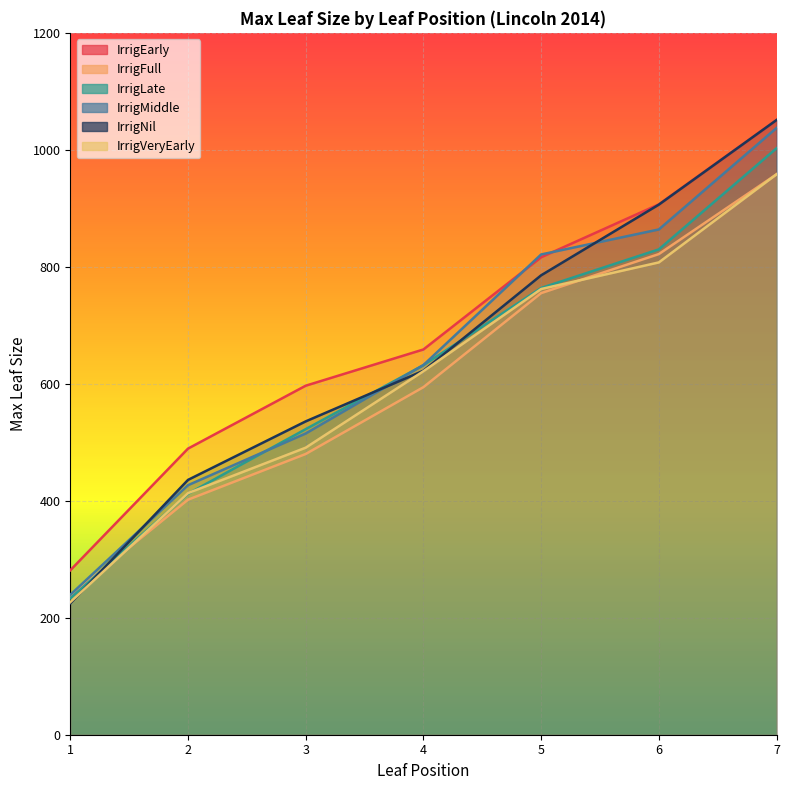

How many times do IrrigLate and IrrigVeryEarly cross each other?

2